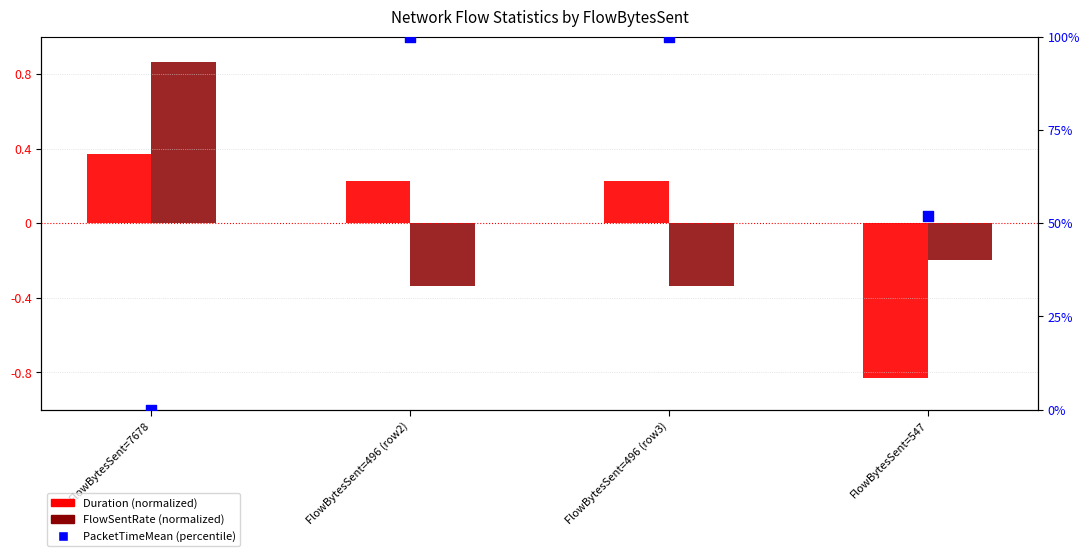

At which category is the sum across all series the highest?

FlowBytesSent=496 (row2)